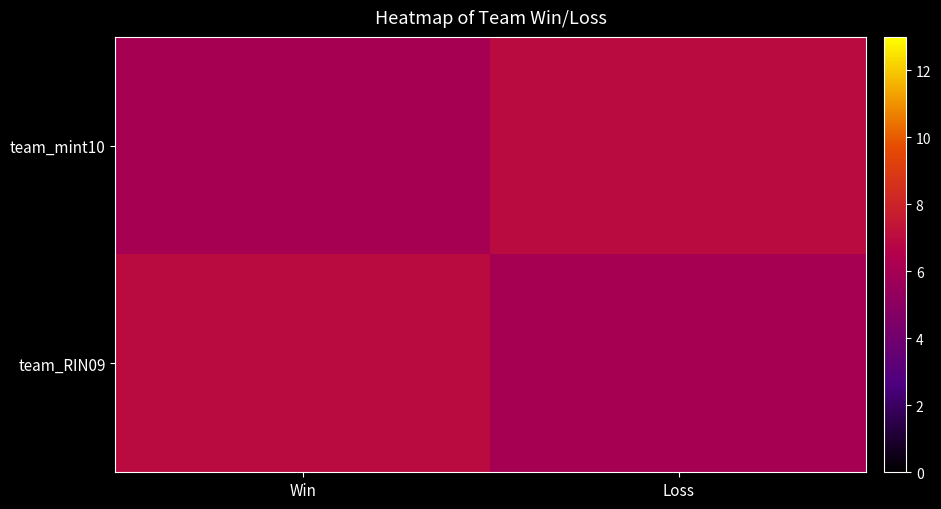

Which series has the largest total across all categories?

team_mint10